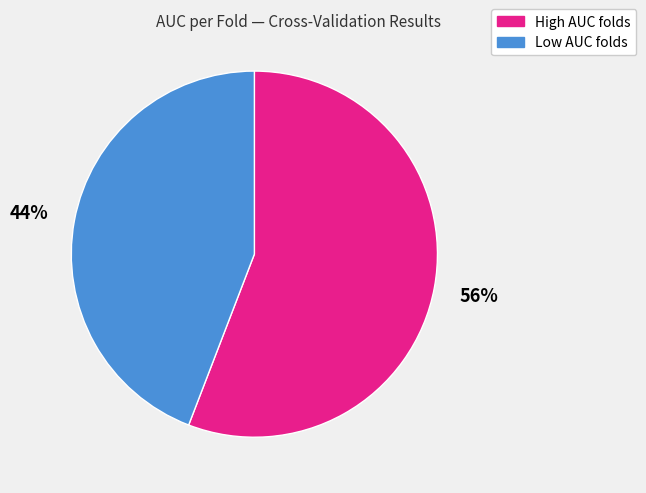

Is there a majority slice in this chart?

Yes